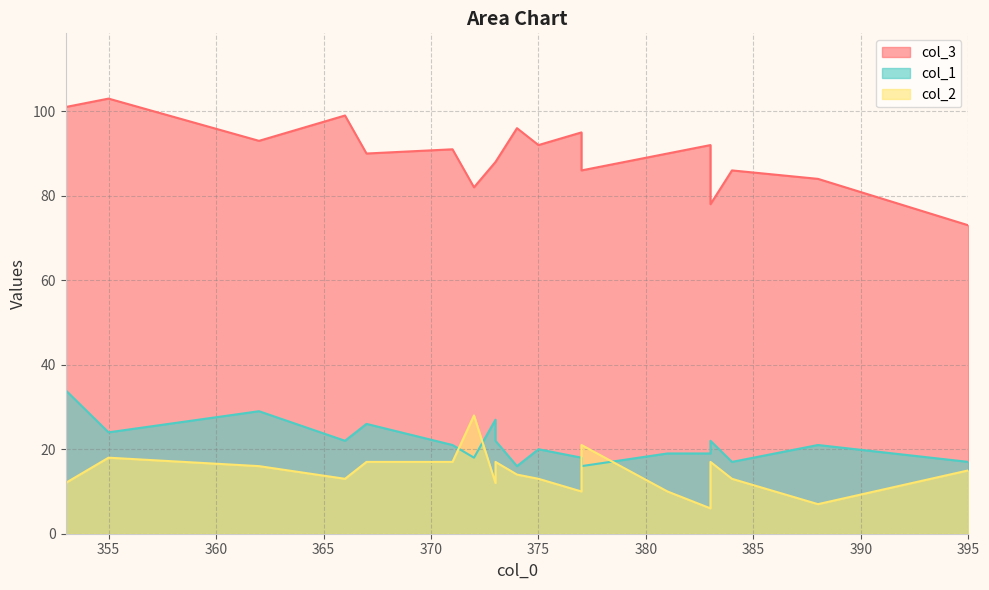

Reading right to left, what are all the values shown in this chart?

col_3: 366=99	384=86	388=84	395=73	375=92	373=88	377=95	362=93	373=88	371=91	367=90	355=103	383=92	381=90	383=78	374=96	353=101	377=86	372=82
col_1: 366=22	384=17	388=21	395=17	375=20	373=22	377=18	362=29	373=27	371=21	367=26	355=24	383=19	381=19	383=22	374=16	353=34	377=16	372=18
col_2: 366=13	384=13	388=7	395=15	375=13	373=17	377=10	362=16	373=12	371=17	367=17	355=18	383=6	381=10	383=17	374=14	353=12	377=21	372=28